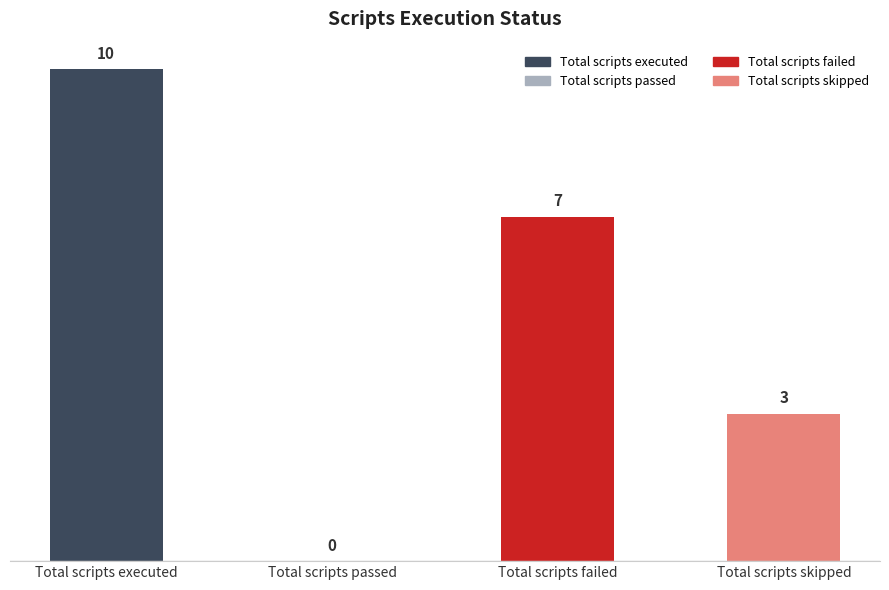

What is the change in value from Total scripts executed to Total scripts skipped?

-7